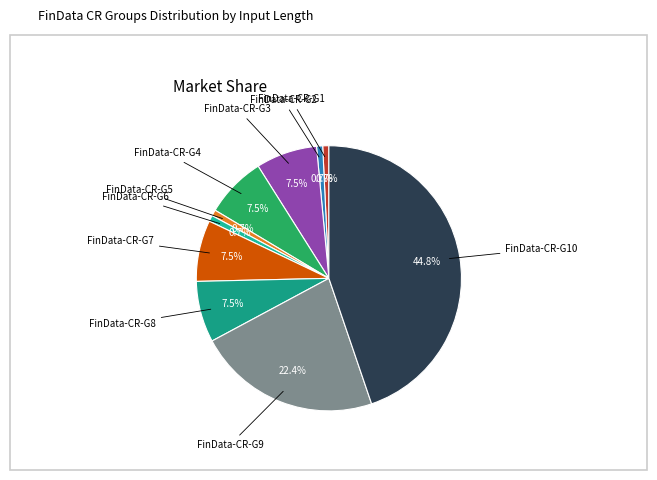

How many slices are in this pie chart?

10